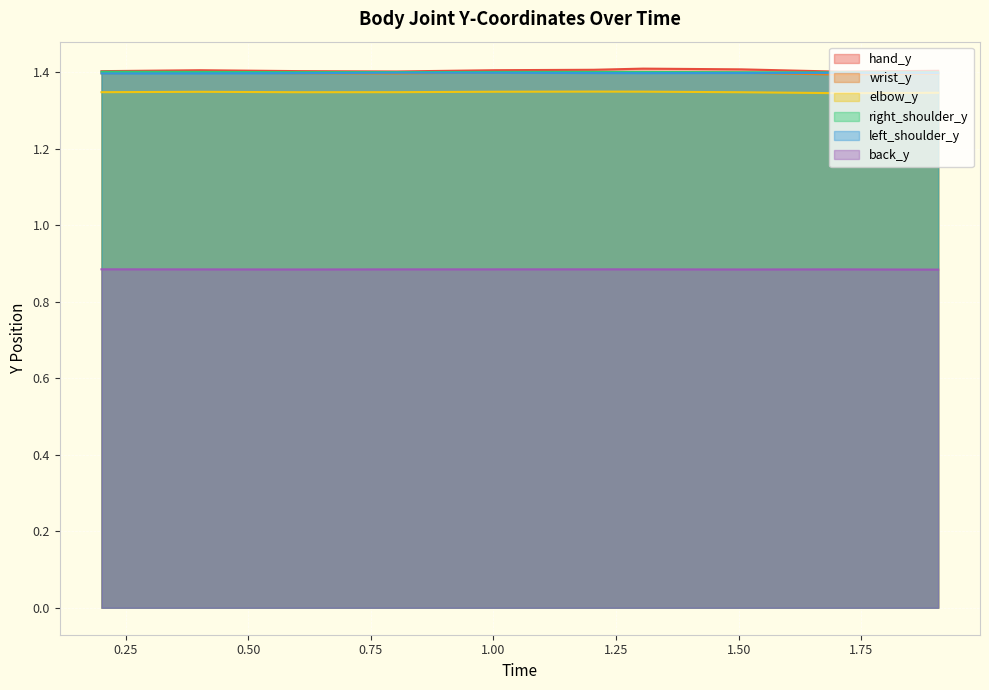

Which series has the largest total across all categories?

hand_y